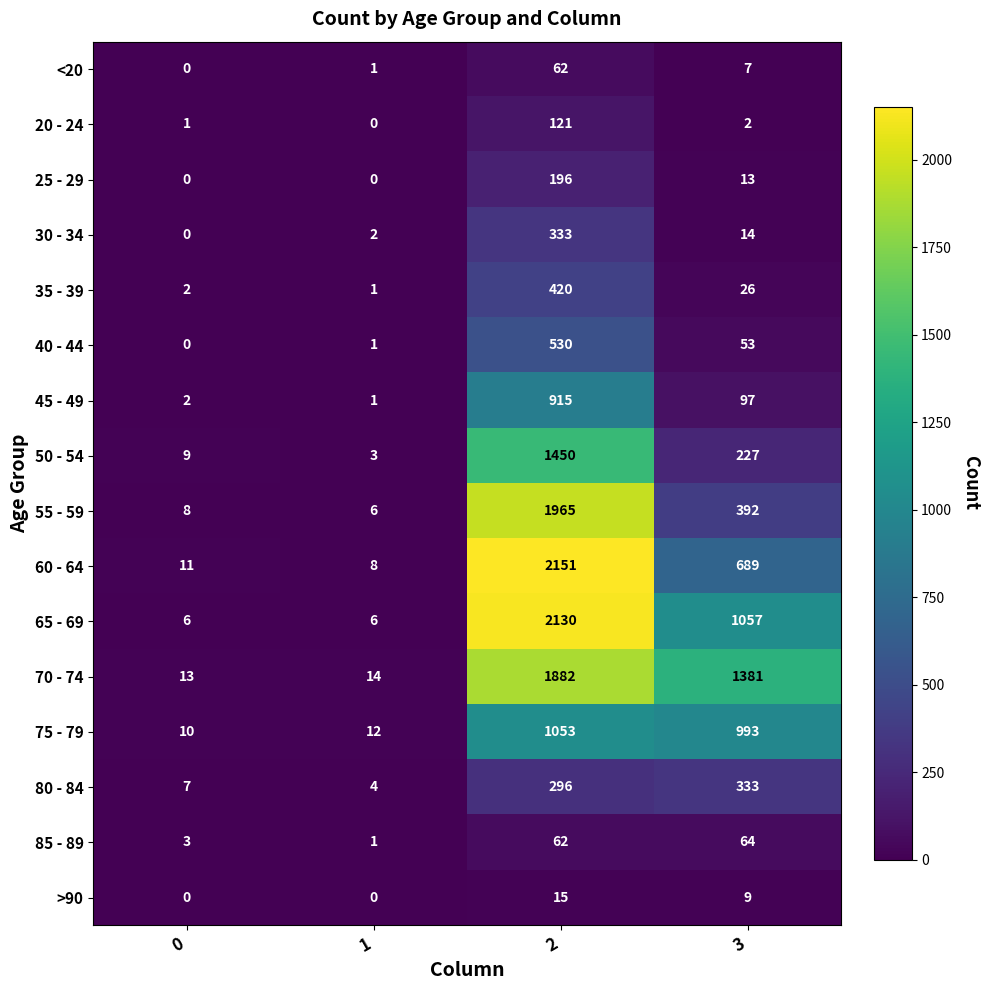

At which label is 35 - 39 closest to 210?

3